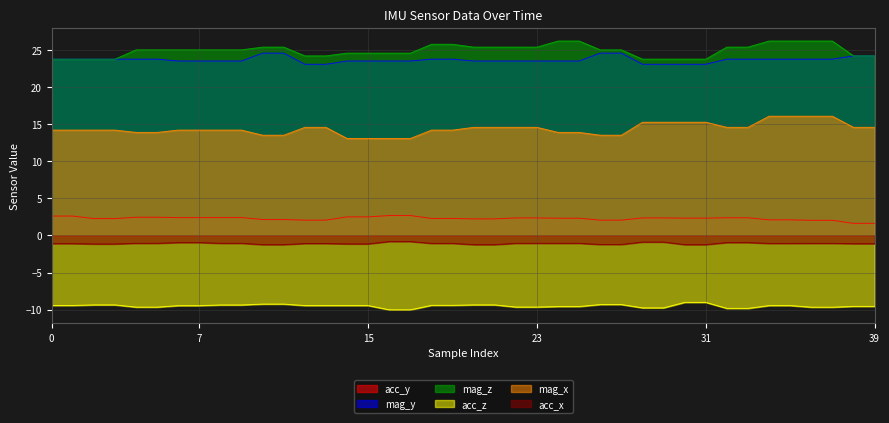

Reading left to right, what are all the values shown in this chart?

acc_y: 0=2.6	1=2.6	2=2.3	3=2.3	4=2.5	5=2.5	6=2.4	7=2.4	8=2.4	9=2.4	10=2.1	11=2.1	12=2.1	13=2.1	14=2.5	15=2.5	16=2.7	17=2.7	18=2.3	19=2.3	20=2.2	21=2.2	22=2.4	23=2.4	24=2.3	25=2.3	26=2.1	27=2.1	28=2.4	29=2.4	30=2.3	31=2.3	32=2.4	33=2.4	34=2.1	35=2.1	36=2.0	37=2.0	38=1.6	39=1.6
mag_y: 0=23.8	1=23.8	2=23.8	3=23.8	4=23.8	5=23.8	6=23.5	7=23.5	8=23.5	9=23.5	10=24.6	11=24.6	12=23.1	13=23.1	14=23.5	15=23.5	16=23.5	17=23.5	18=23.8	19=23.8	20=23.5	21=23.5	22=23.5	23=23.5	24=23.5	25=23.5	26=24.6	27=24.6	28=23.1	29=23.1	30=23.1	31=23.1	32=23.8	33=23.8	34=23.8	35=23.8	36=23.8	37=23.8	38=24.2	39=24.2
mag_z: 0=23.8	1=23.8	2=23.8	3=23.8	4=25.0	5=25.0	6=25.0	7=25.0	8=25.0	9=25.0	10=25.4	11=25.4	12=24.2	13=24.2	14=24.6	15=24.6	16=24.6	17=24.6	18=25.8	19=25.8	20=25.4	21=25.4	22=25.4	23=25.4	24=26.2	25=26.2	26=25.0	27=25.0	28=23.8	29=23.8	30=23.8	31=23.8	32=25.4	33=25.4	34=26.2	35=26.2	36=26.2	37=26.2	38=24.2	39=24.2
acc_z: 0=-9.4	1=-9.4	2=-9.4	3=-9.4	4=-9.7	5=-9.7	6=-9.5	7=-9.5	8=-9.4	9=-9.4	10=-9.2	11=-9.2	12=-9.4	13=-9.4	14=-9.4	15=-9.4	16=-10.0	17=-10.0	18=-9.4	19=-9.4	20=-9.4	21=-9.4	22=-9.7	23=-9.7	24=-9.6	25=-9.6	26=-9.3	27=-9.3	28=-9.8	29=-9.8	30=-9.0	31=-9.0	32=-9.8	33=-9.8	34=-9.4	35=-9.4	36=-9.7	37=-9.7	38=-9.6	39=-9.6
mag_x: 0=14.2	1=14.2	2=14.2	3=14.2	4=13.9	5=13.9	6=14.2	7=14.2	8=14.2	9=14.2	10=13.5	11=13.5	12=14.6	13=14.6	14=13.1	15=13.1	16=13.1	17=13.1	18=14.2	19=14.2	20=14.6	21=14.6	22=14.6	23=14.6	24=13.9	25=13.9	26=13.5	27=13.5	28=15.2	29=15.2	30=15.2	31=15.2	32=14.6	33=14.6	34=16.1	35=16.1	36=16.1	37=16.1	38=14.6	39=14.6
acc_x: 0=-1.1	1=-1.1	2=-1.1	3=-1.1	4=-1.1	5=-1.1	6=-1.0	7=-1.0	8=-1.1	9=-1.1	10=-1.2	11=-1.2	12=-1.1	13=-1.1	14=-1.1	15=-1.1	16=-0.8	17=-0.8	18=-1.1	19=-1.1	20=-1.2	21=-1.2	22=-1.1	23=-1.1	24=-1.1	25=-1.1	26=-1.2	27=-1.2	28=-0.9	29=-0.9	30=-1.2	31=-1.2	32=-1.0	33=-1.0	34=-1.1	35=-1.1	36=-1.1	37=-1.1	38=-1.1	39=-1.1